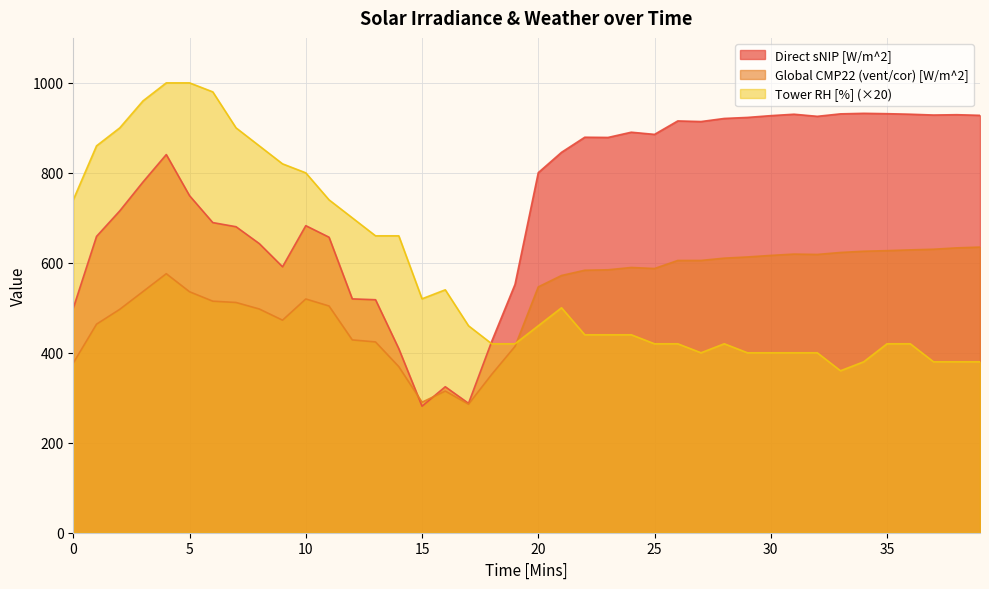

True or false: Global CMP22 (vent/cor) [W/m^2] has a value of 105.1 at 7.

False